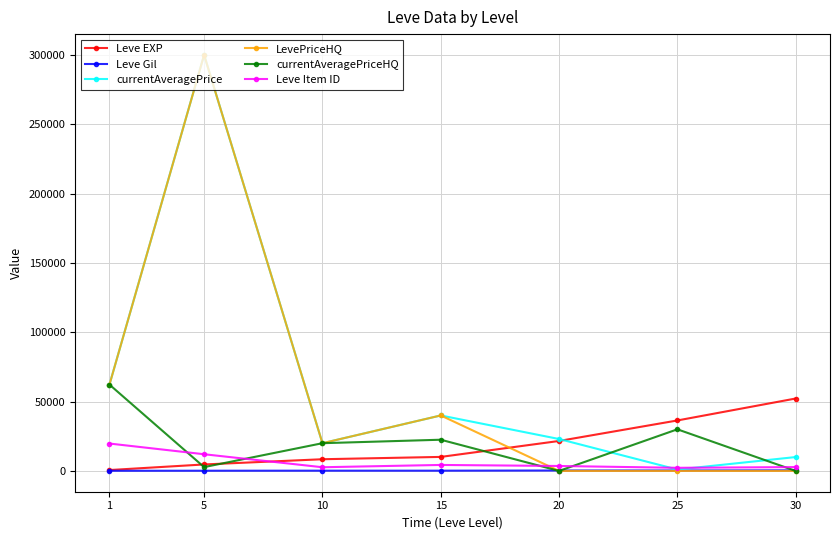

What is the greatest value displayed?

299999